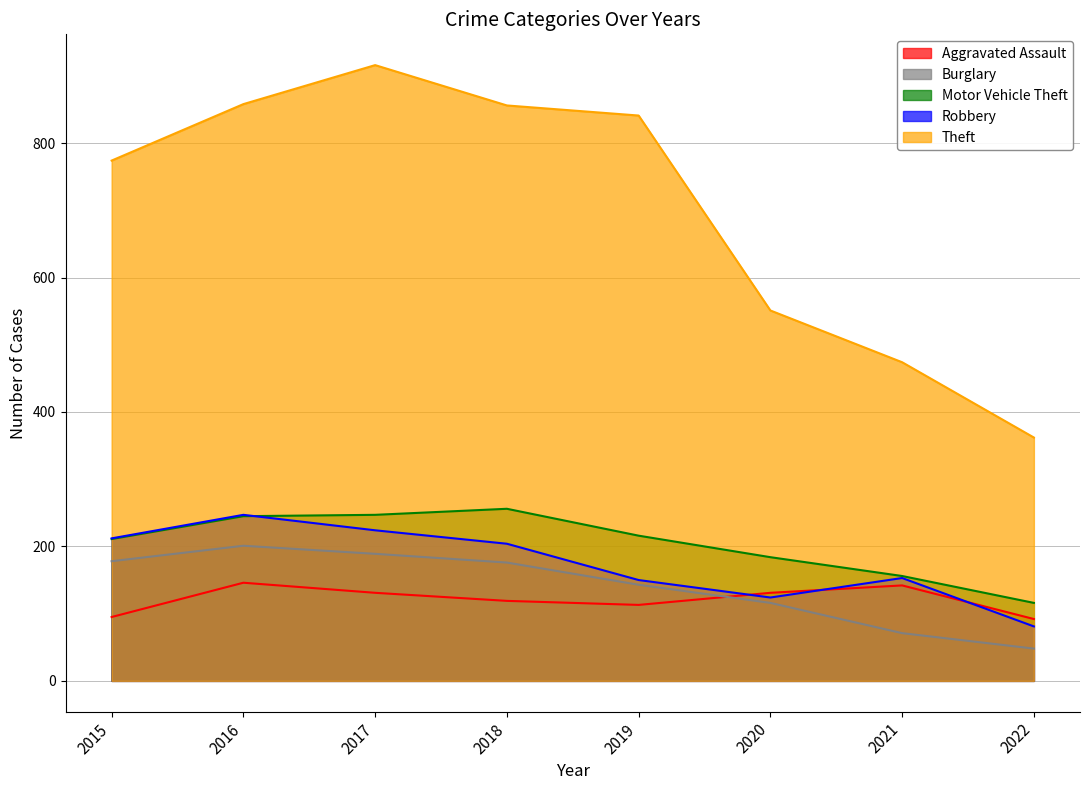

Reading right to left, transcribe all the data shown in this chart.

Aggravated Assault: 92	142	131	113	119	131	146	95
Burglary: 48	71	116	143	176	189	201	178
Motor Vehicle Theft: 116	156	184	216	256	247	245	211
Robbery: 81	153	124	150	204	224	247	212
Theft: 362	474	551	841	856	916	858	774